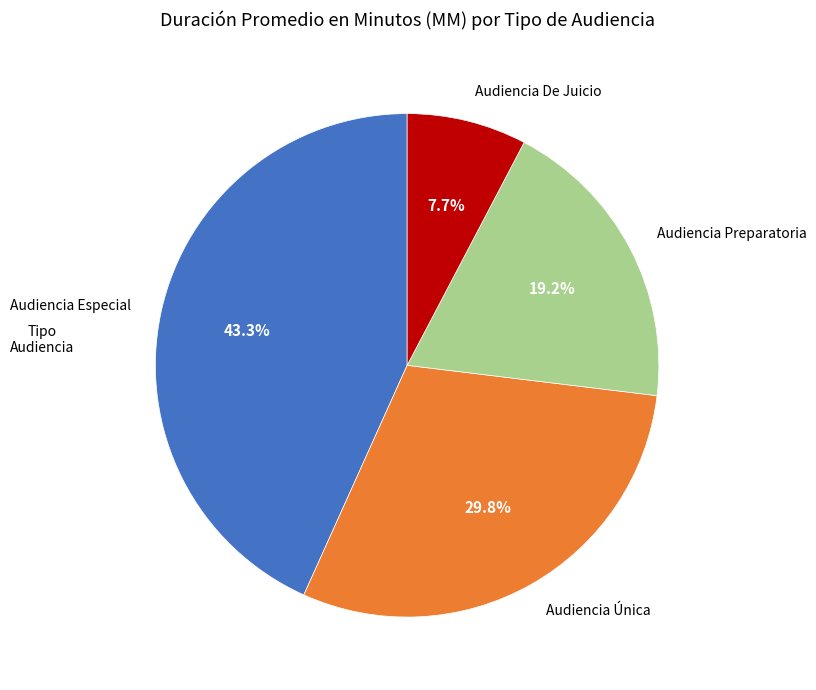

How many segments does this pie chart have?

4